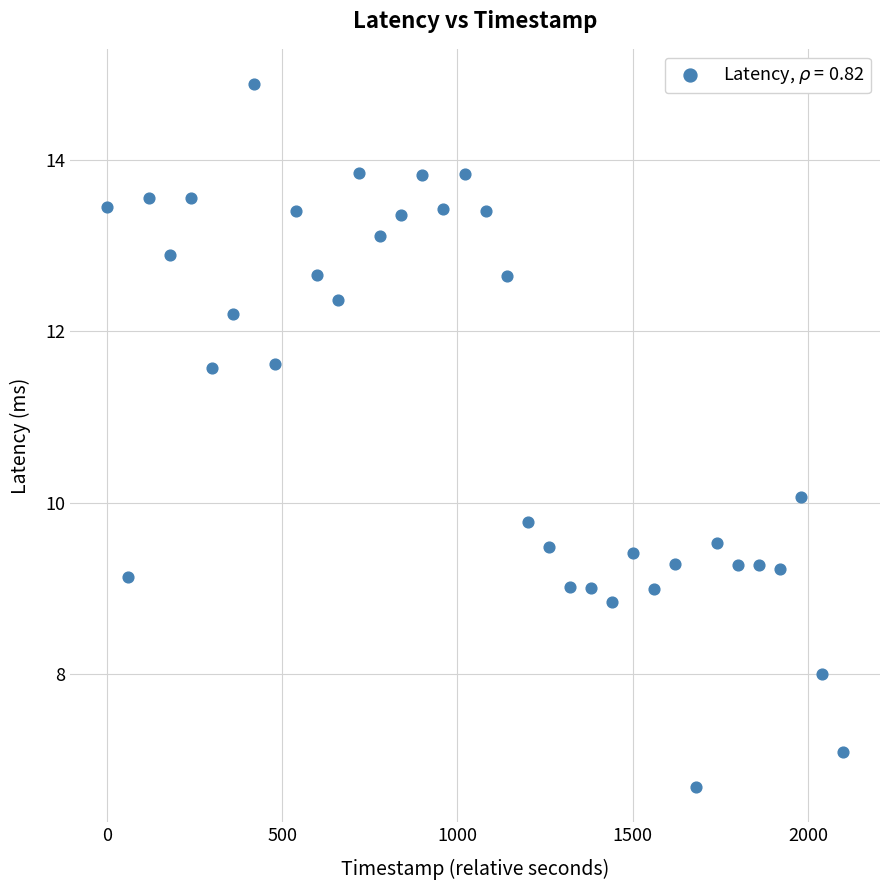

What is the range of X values (max minus min)?

2100.0